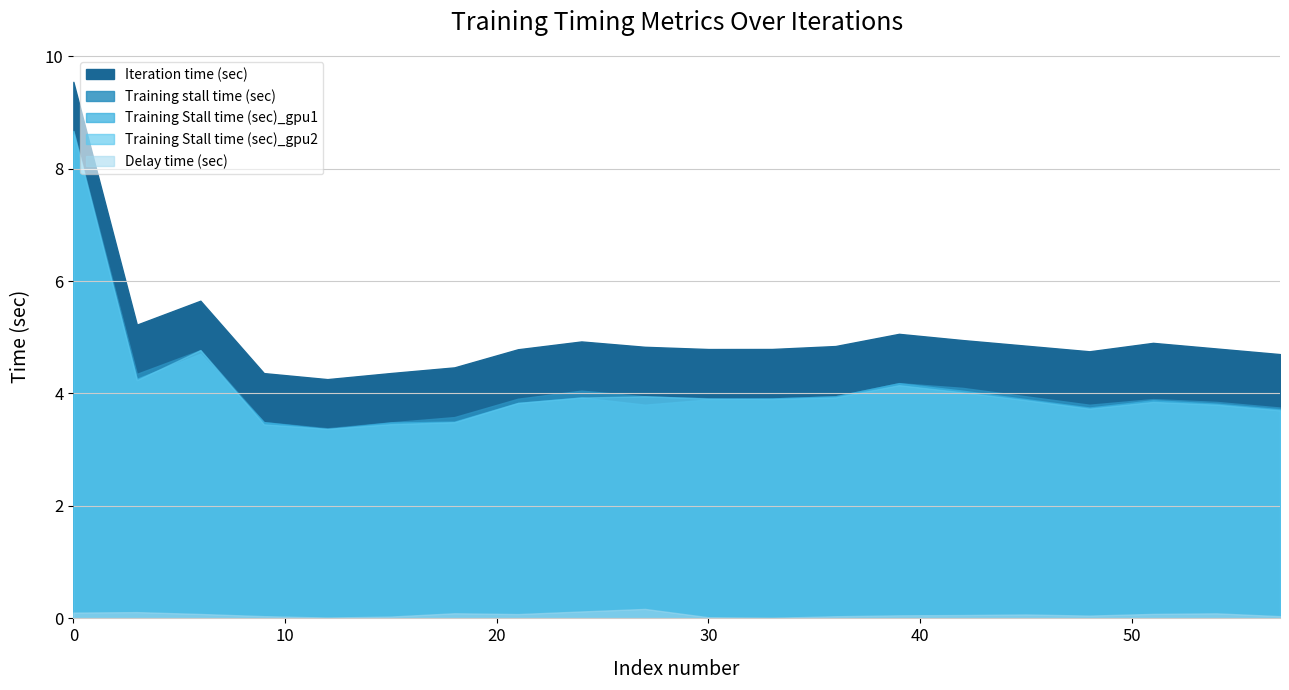

Rank the series at 15 from lowest to highest value.

Delay time (sec), Training Stall time (sec)_gpu2, Training Stall time (sec)_gpu1, Training stall time (sec), Iteration time (sec)